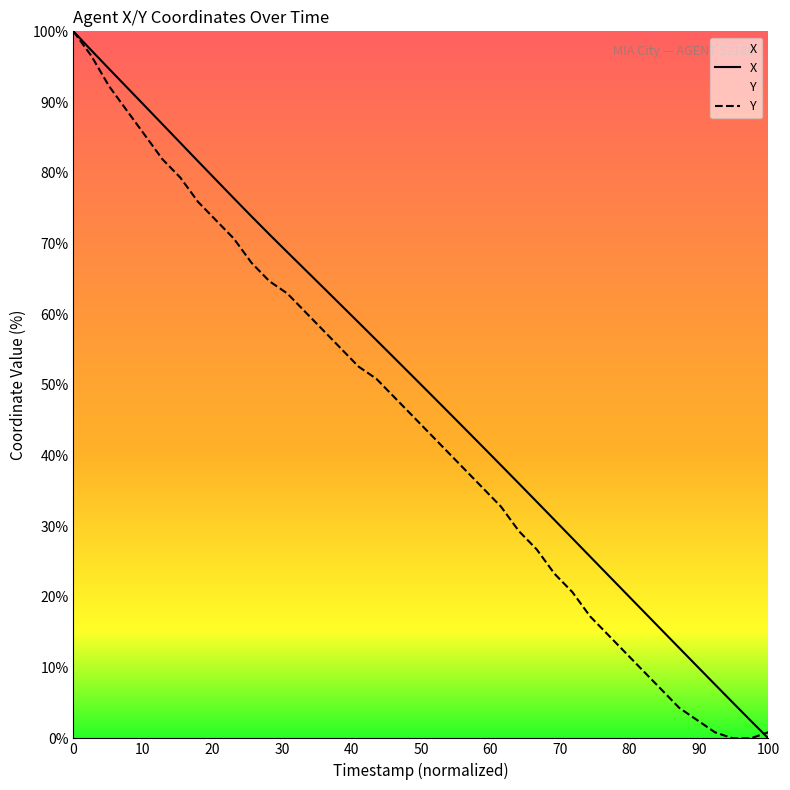

At how many categories does at least one series exceed 38?

25